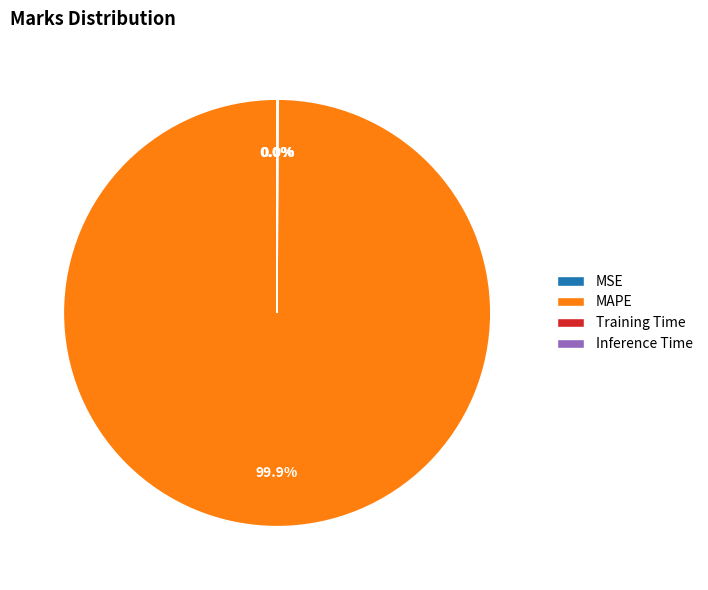

Which category accounts for the majority?

MAPE